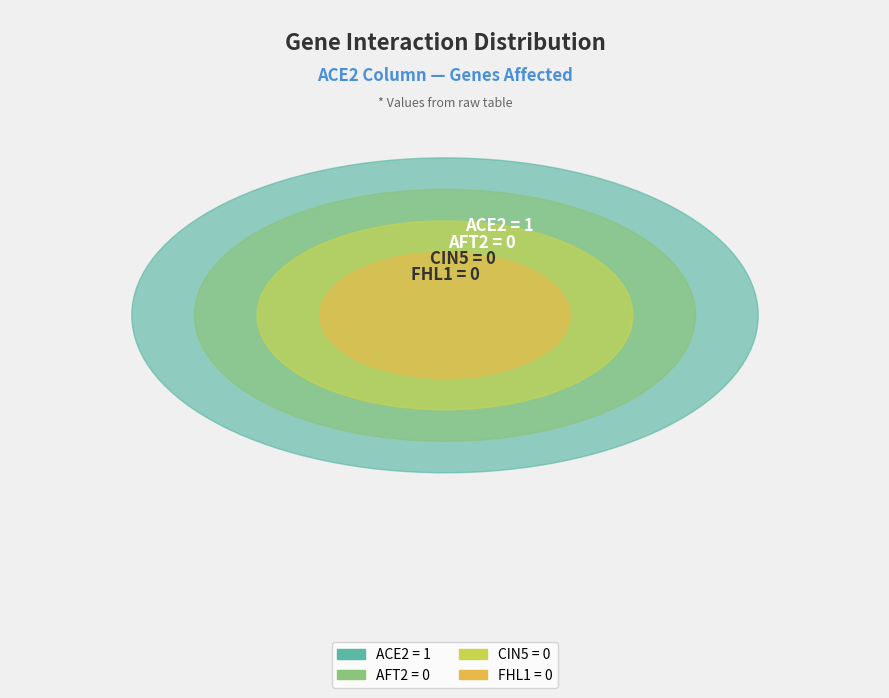

The ACE2 slice represents 100% of the pie. True or false?

True